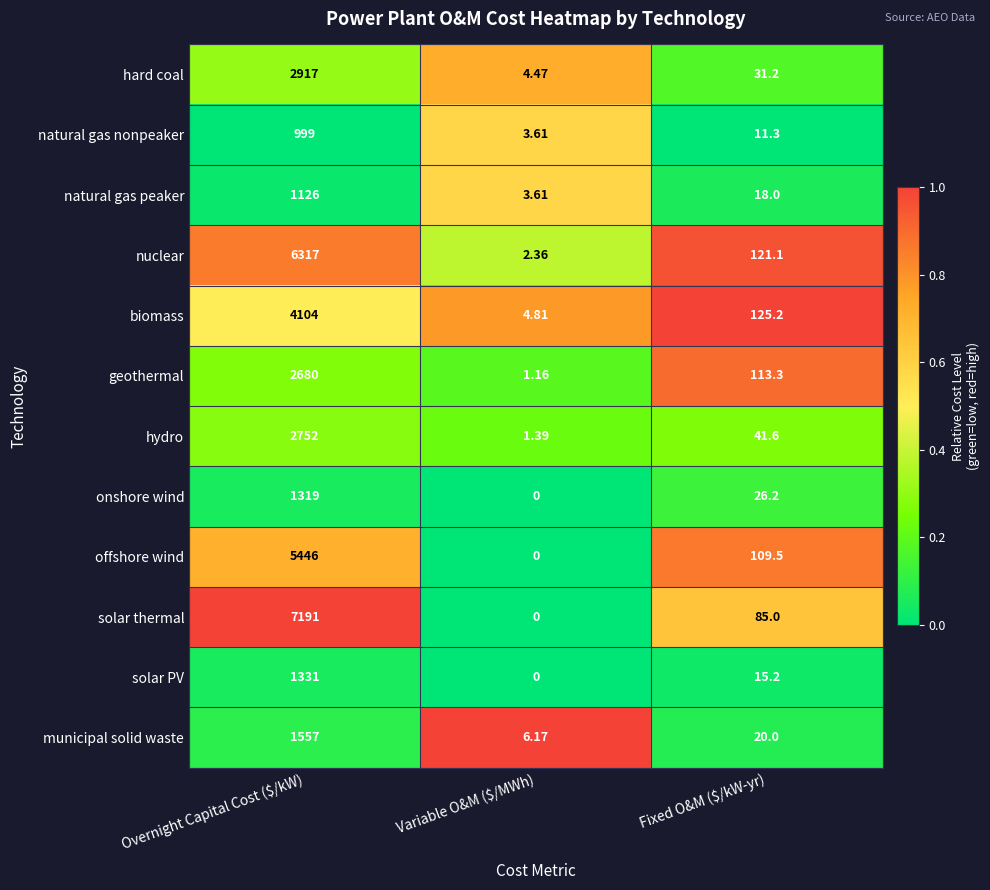

What is the greatest value displayed?

7191.0